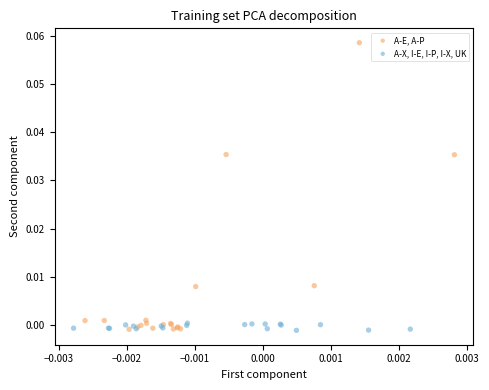

Which series contains the highest Y value?

A-E, A-P